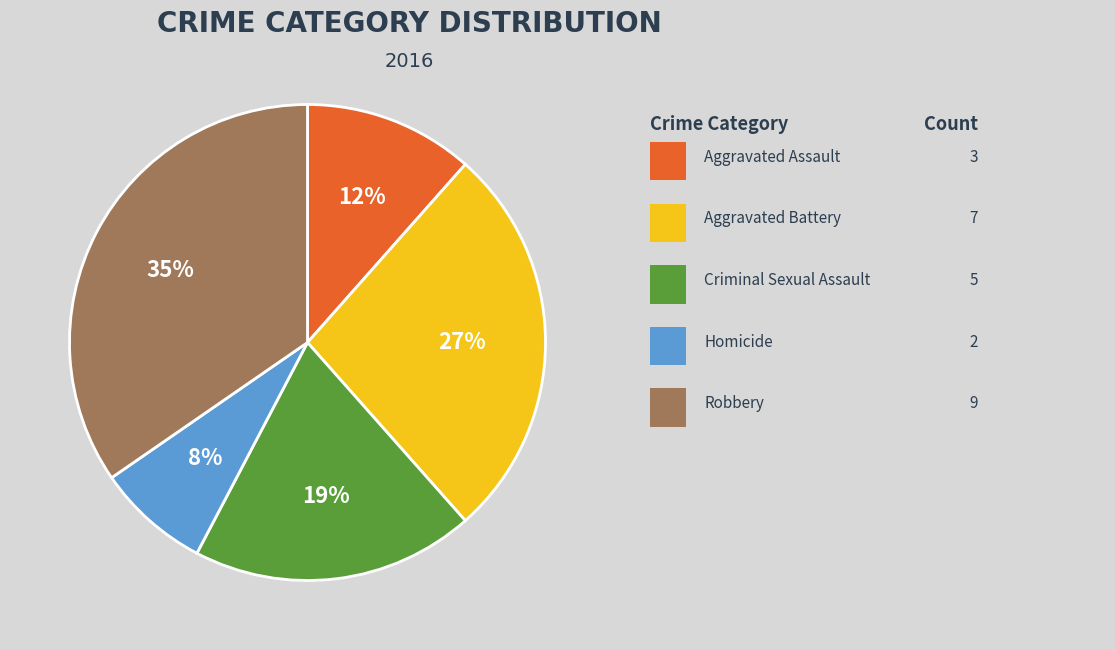

How many segments does this pie chart have?

5